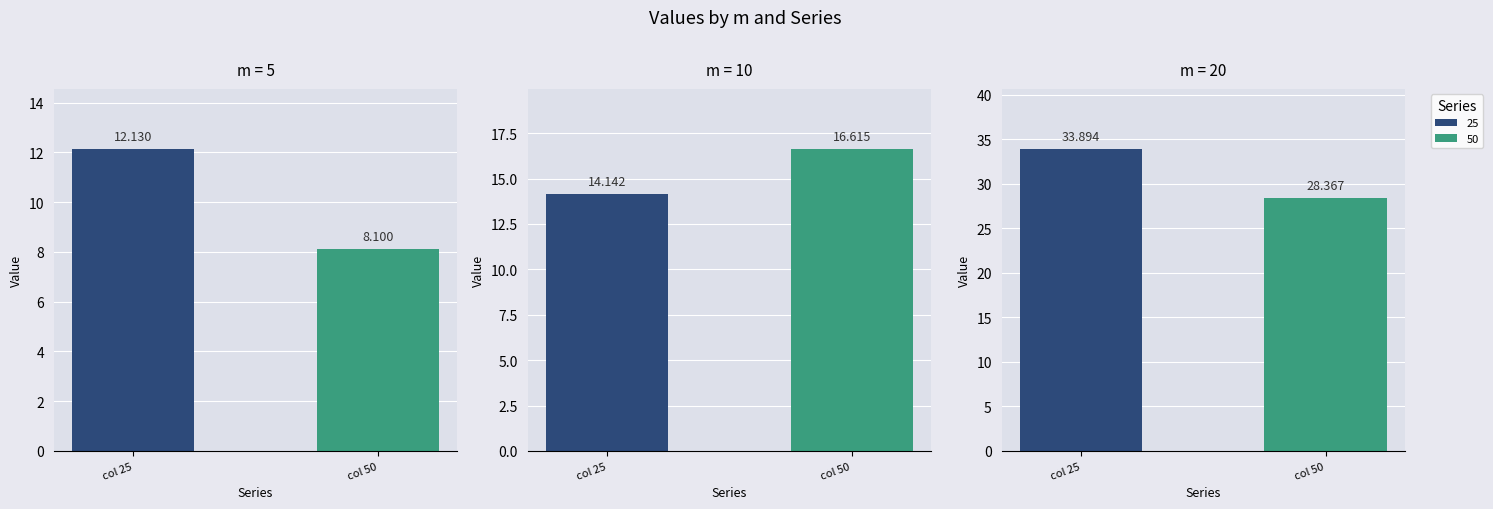

Which series changed the most between 5 and 20?

25